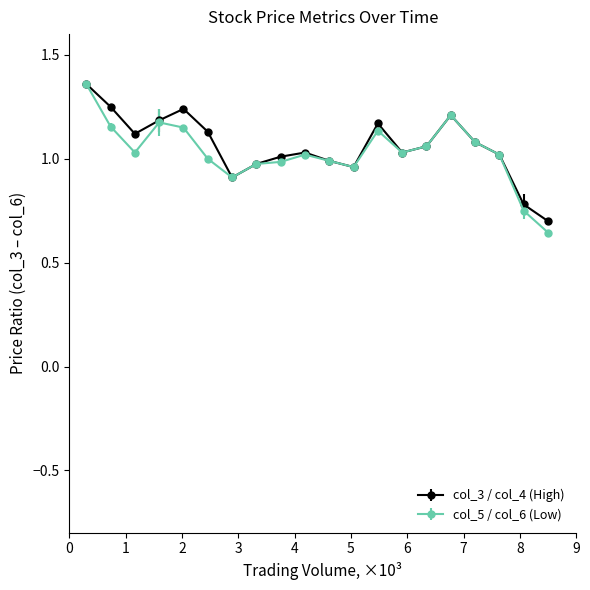

True or false: col_3 / col_4 (High) has more than 1 interior local peaks.

True